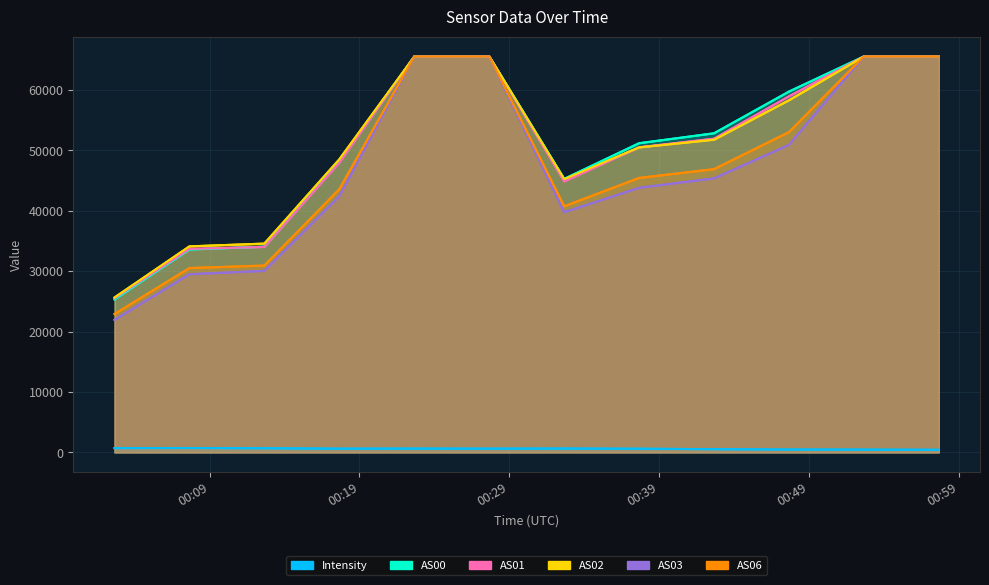

Read the AS00 value at 1691453559.

34040.0